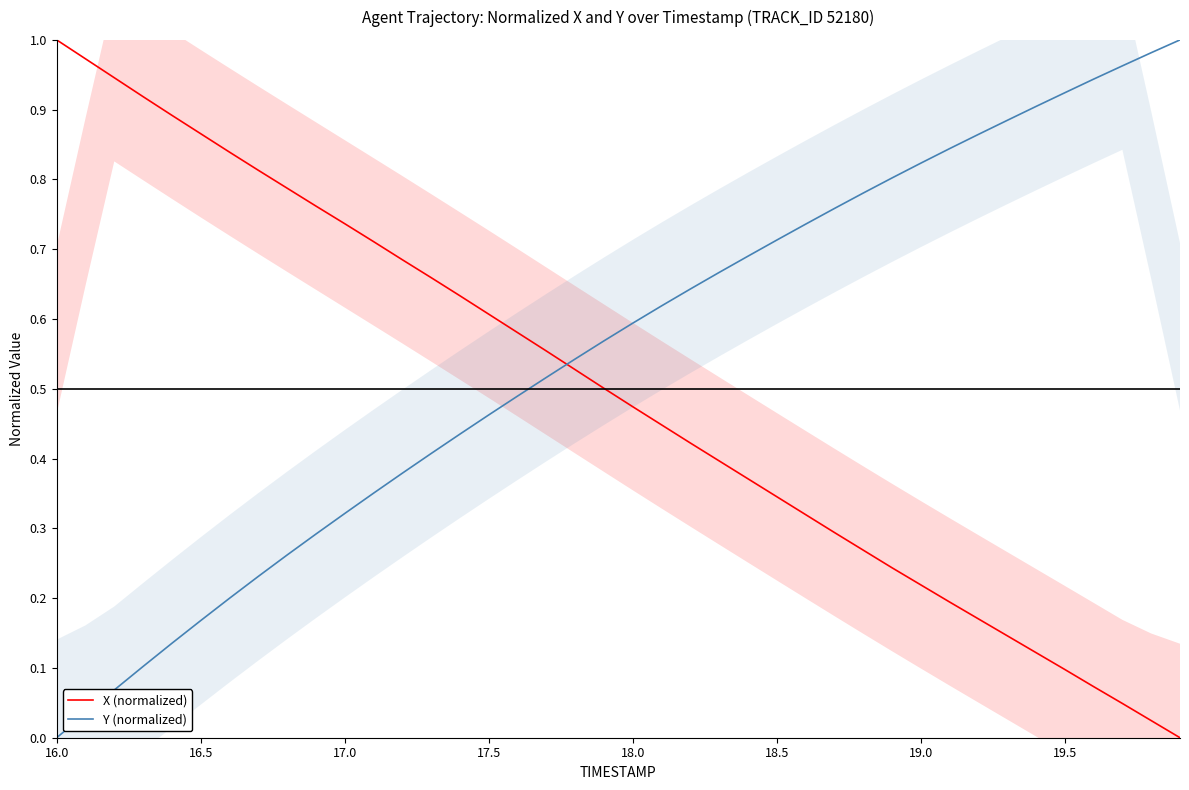

Which series ends up on top after the final intersection of Y (normalized) and X (normalized)?

Y (normalized)